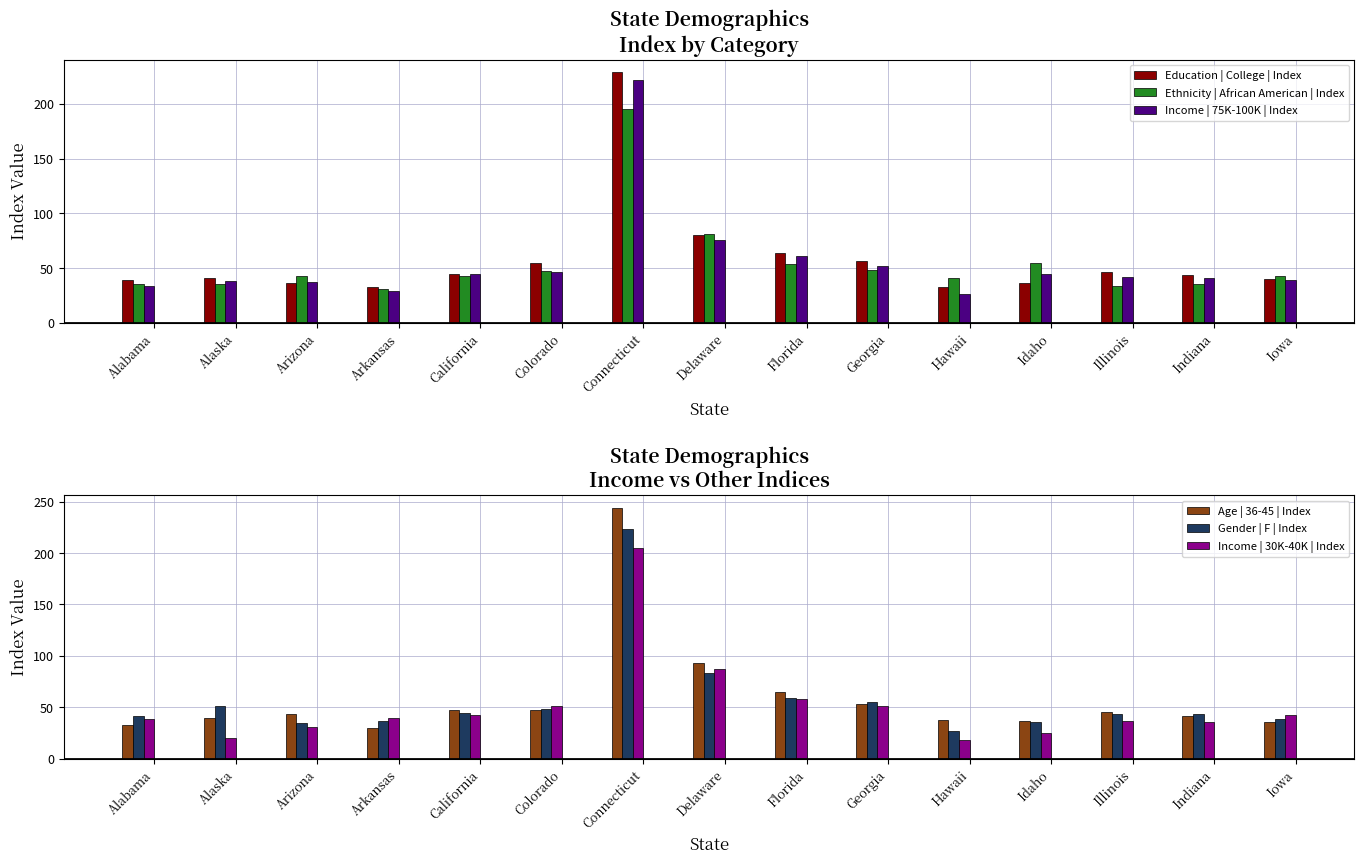

What is the label of the 5th bar from the right?

Hawaii